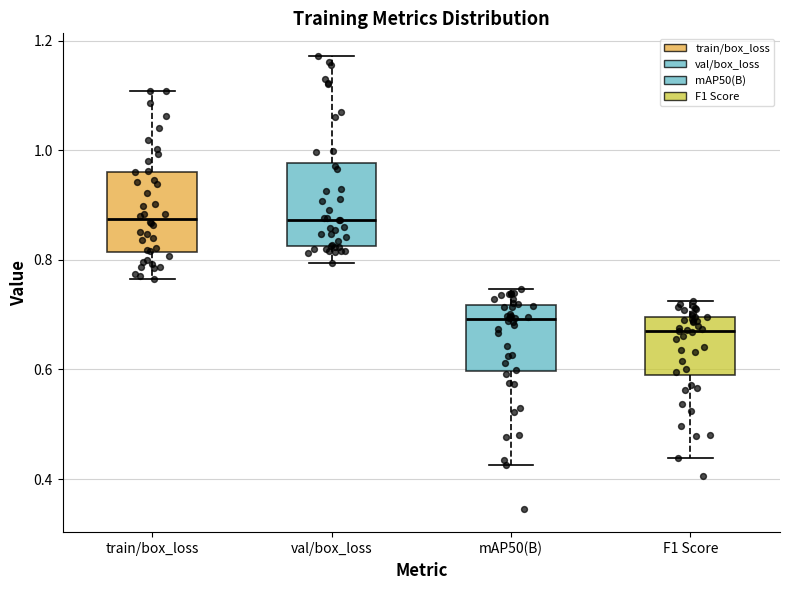

Where is the upper edge of the box for train/box_loss on the y-axis? The values are not printed on the chart, so give them approximately, as read against the axis.

0.96